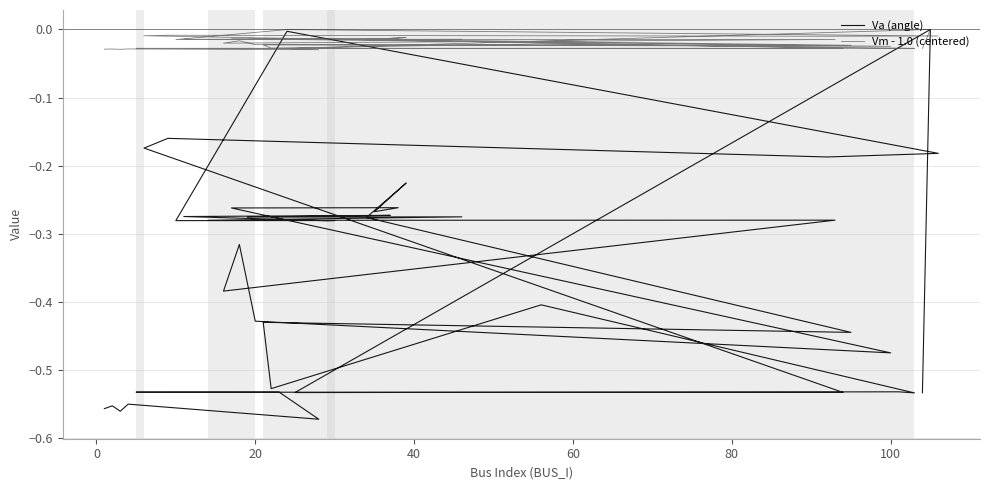

True or false: Va (angle) has more than 1 interior local peaks.

True